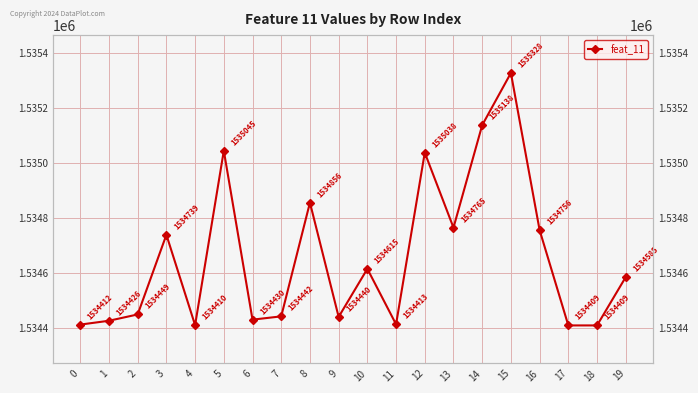

What is the smallest value displayed?

1534409